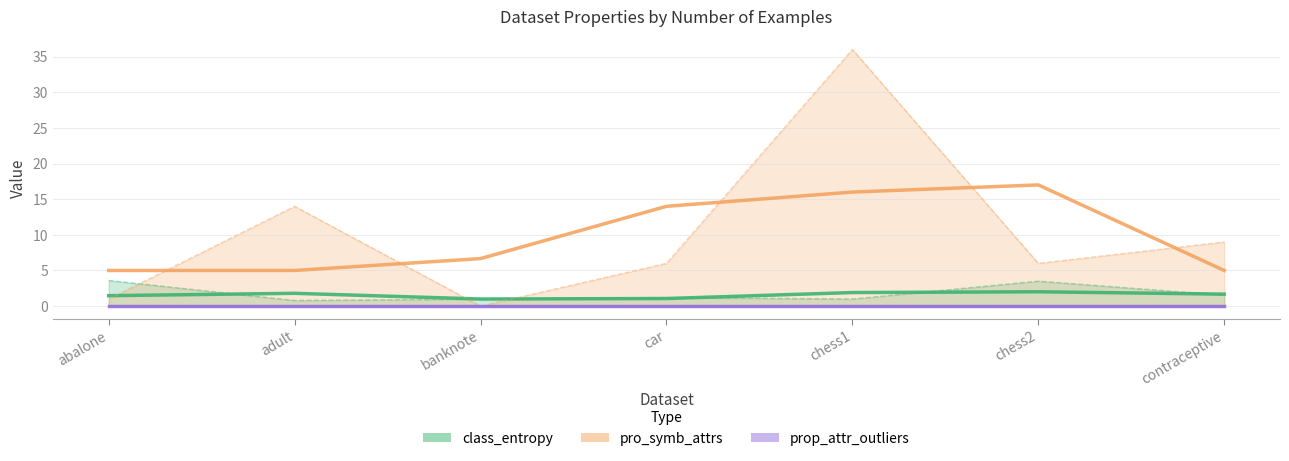

True or false: pro_symb_attrs (smoothed) has a value of 6.7 at chess2.

False